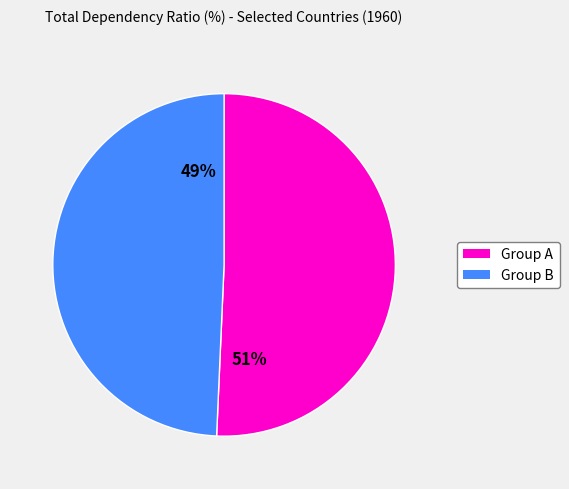

How many segments does this pie chart have?

2